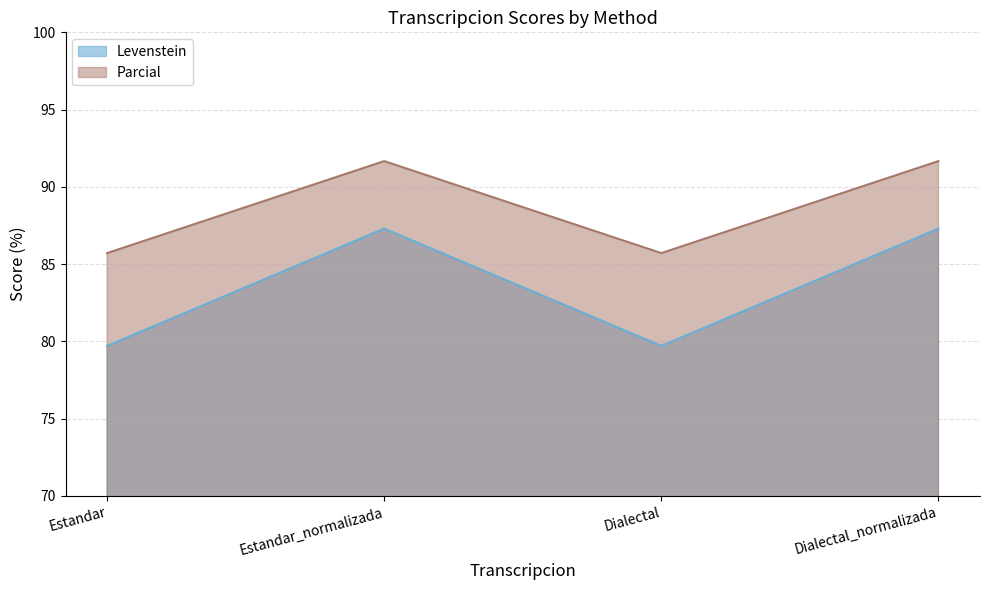

How many lines are shown in the chart?

2